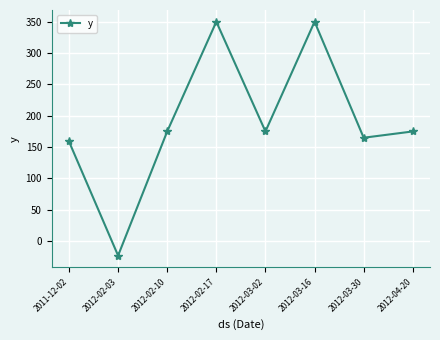

Is this an area chart (filled region under the line)?

No